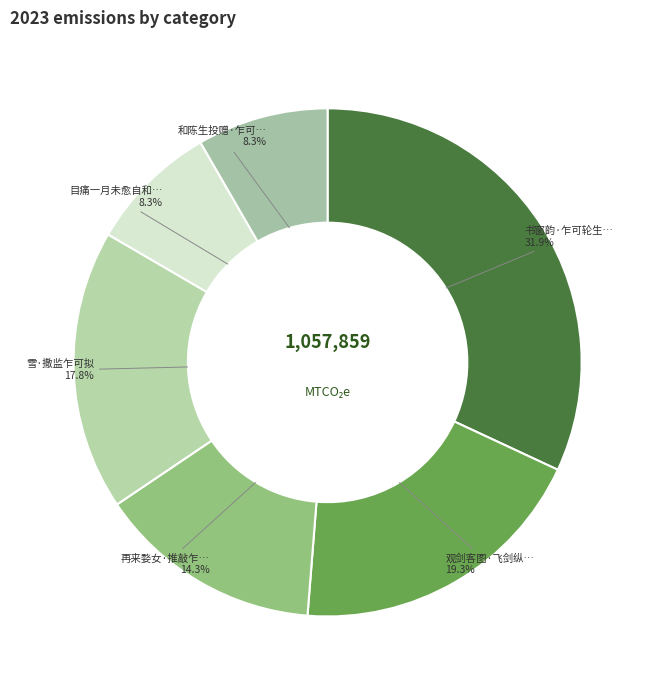

To the nearest percent, what is the average slice percentage?

17%